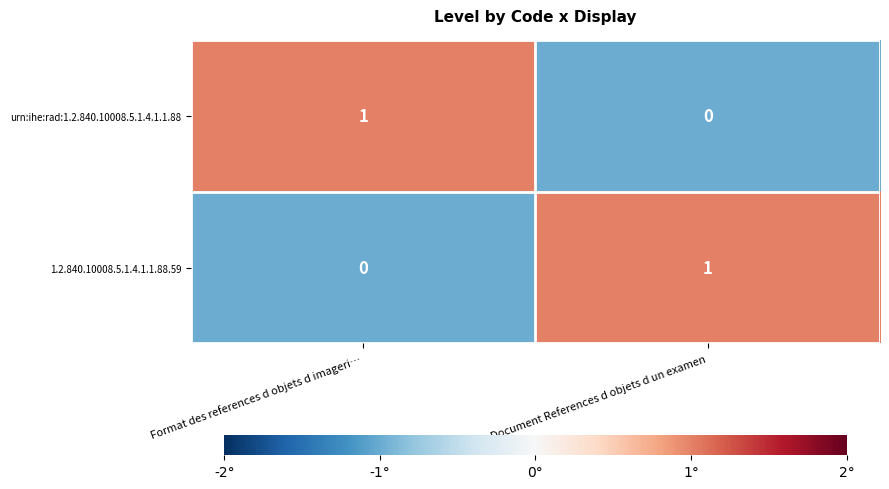

How many positive values does the 1.2.840.10008.5.1.4.1.1.88.59 series have?

1